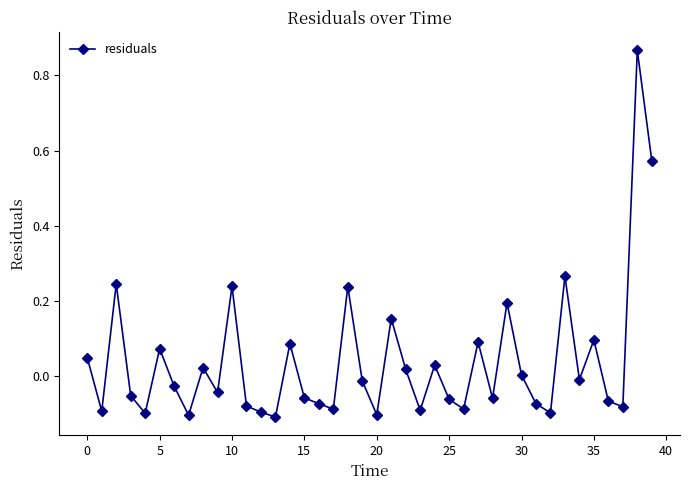

True or false: there are more than 1 points higher than both neighbors.

True